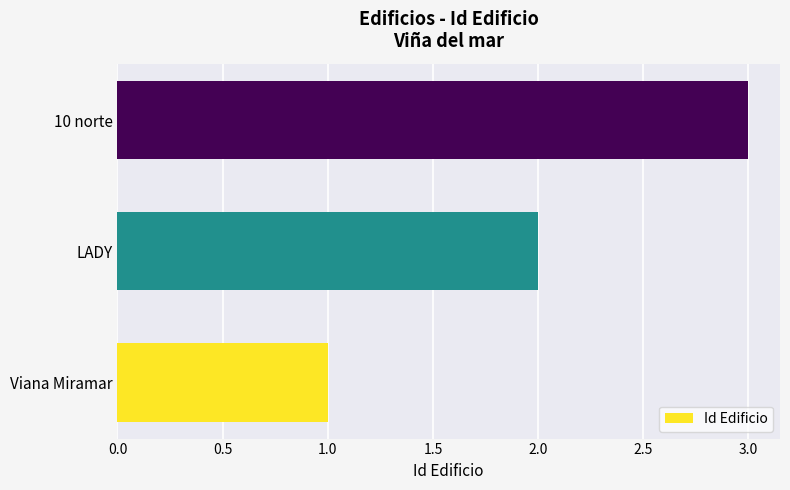

How many data points does each series have?

3